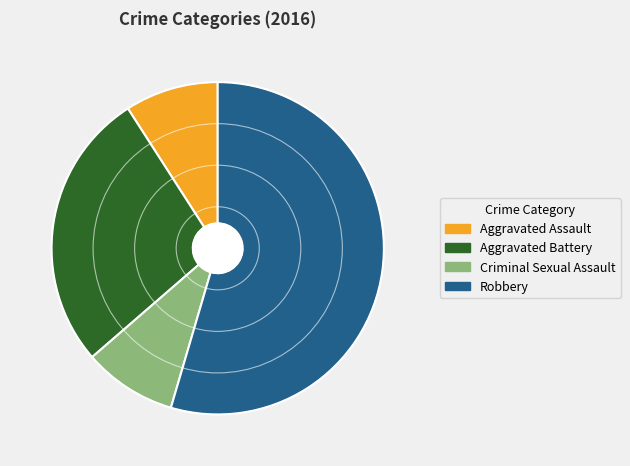

Is it true that Robbery is 46% of the pie?

False